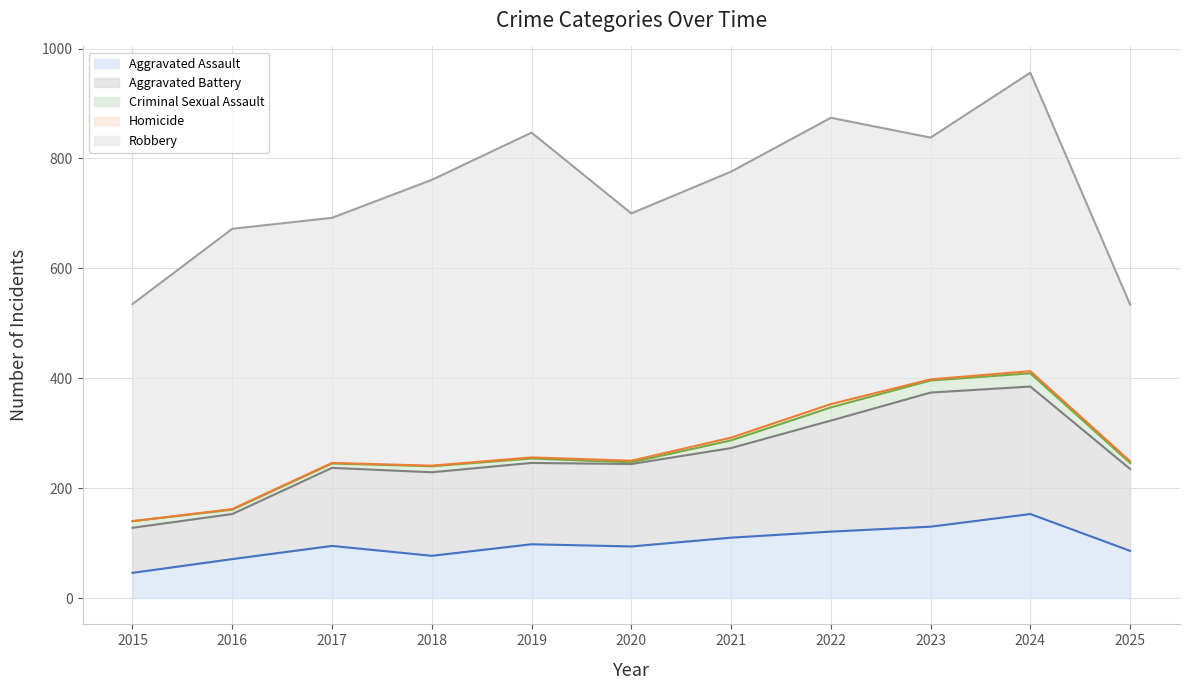

True or false: Homicide and Aggravated Battery intersect in this chart.

False